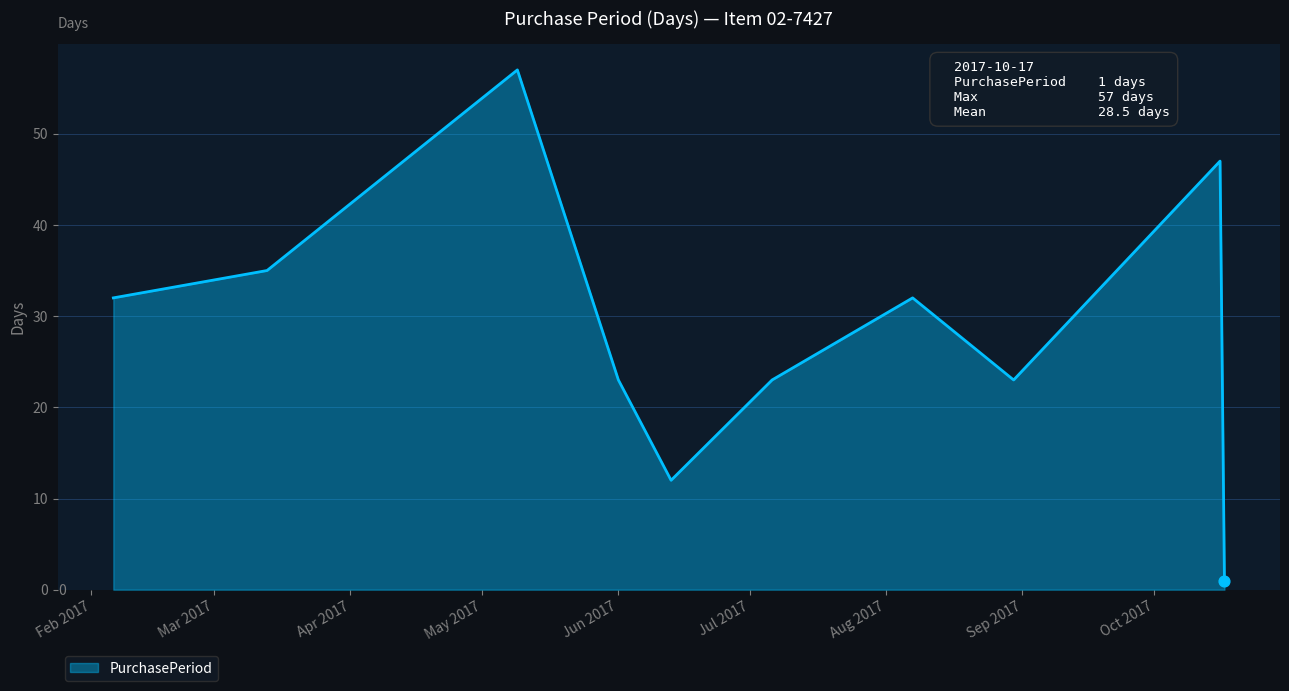

What is the maximum value shown in the chart?

57